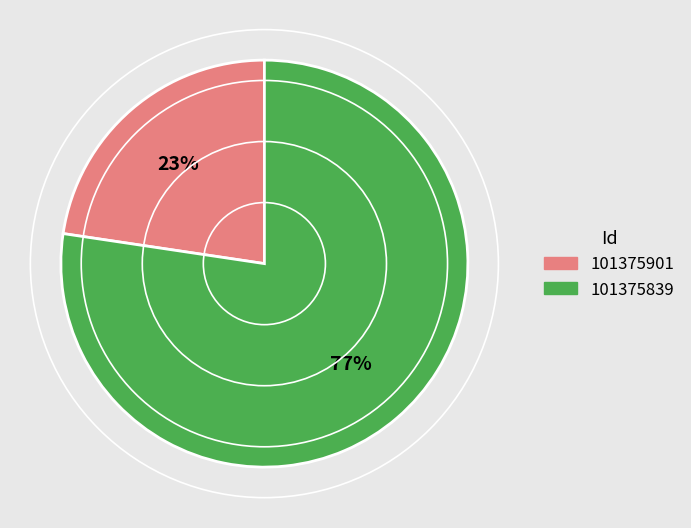

Rank the categories by value from highest to lowest.

101375839, 101375901